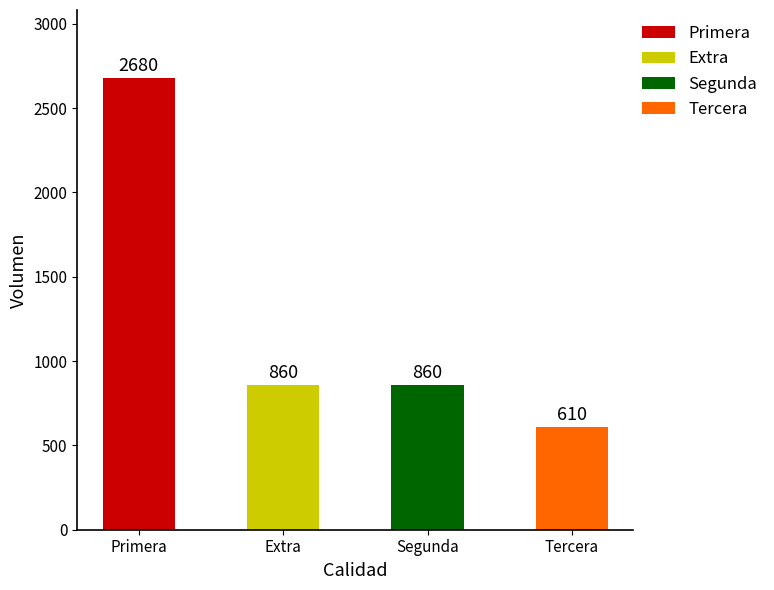

Reading right to left, what are all the values shown in this chart?

Tercera=610	Segunda=860	Extra=860	Primera=2680